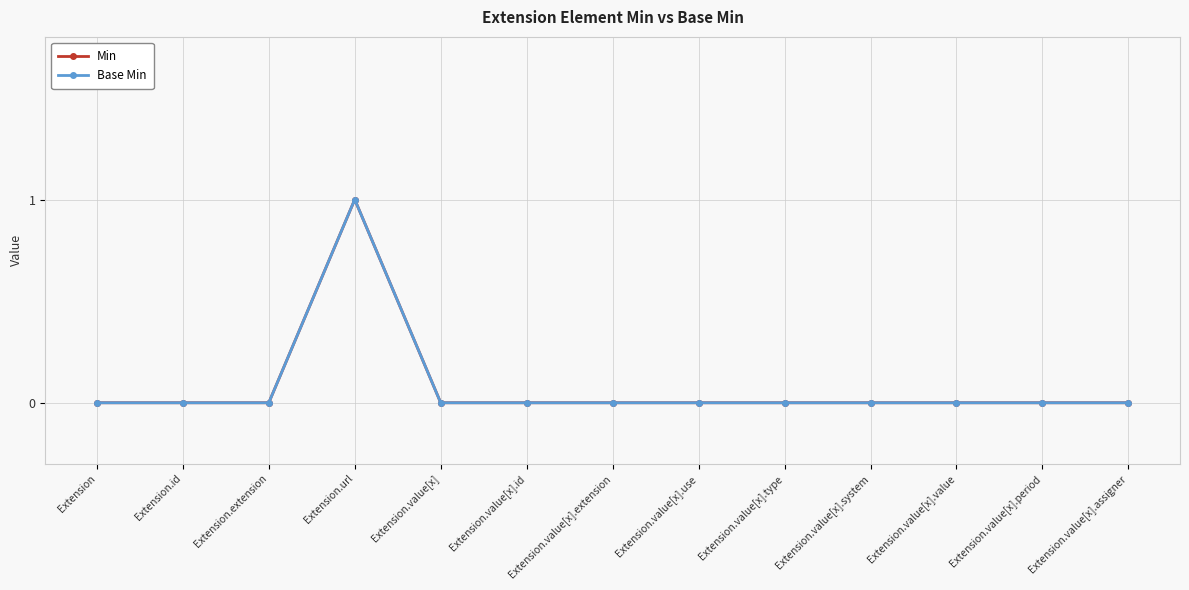

At which label is Min closest to 0?

Extension